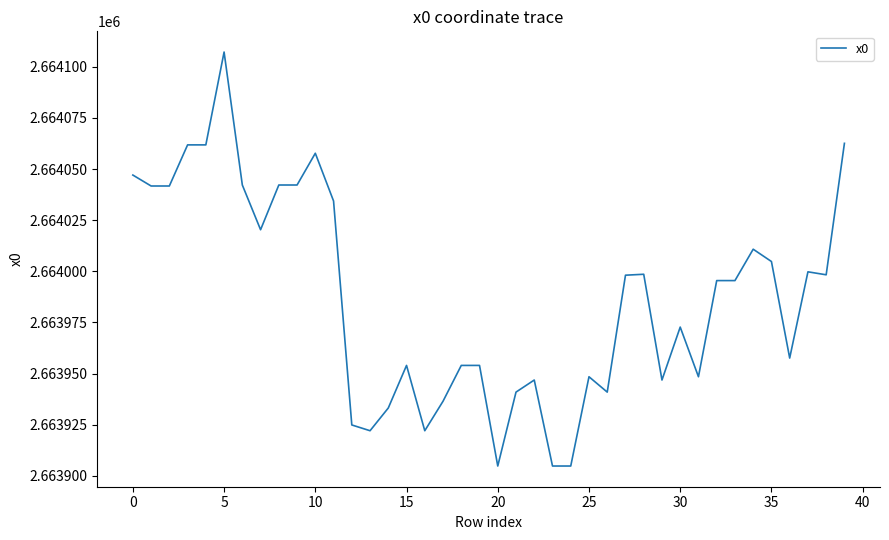

What is the maximum value shown in the chart?

2664107.3